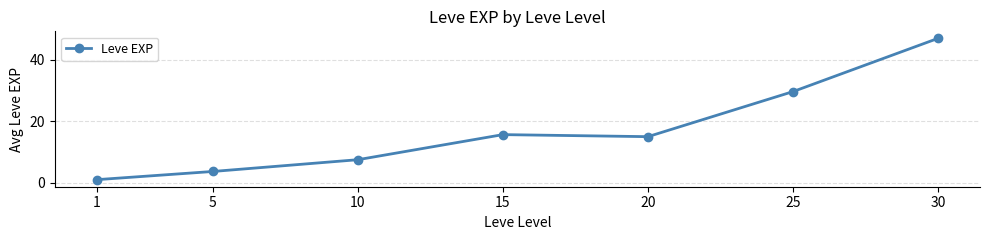

Count the number of data series in this chart.

1